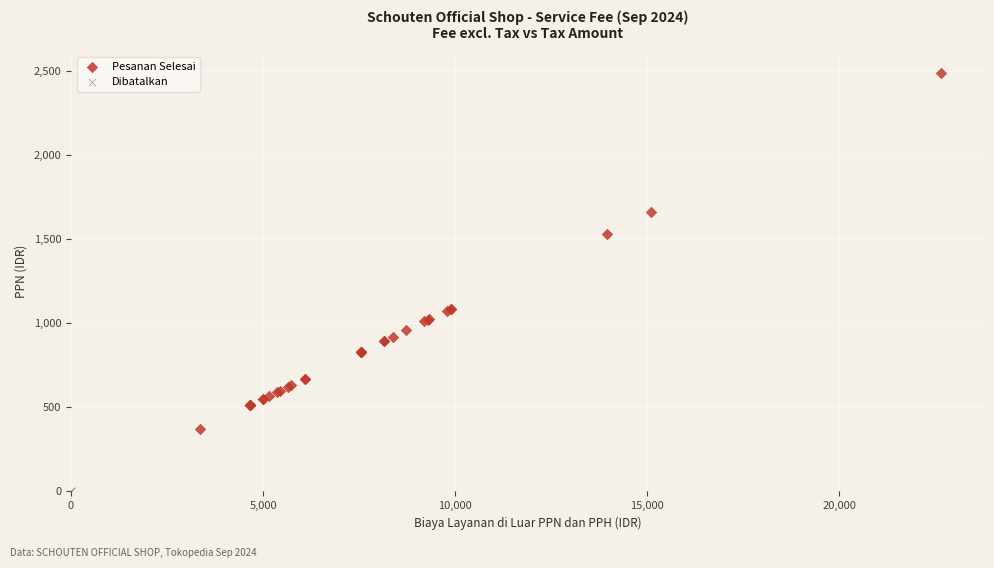

Which series contains the lowest Y value?

Dibatalkan